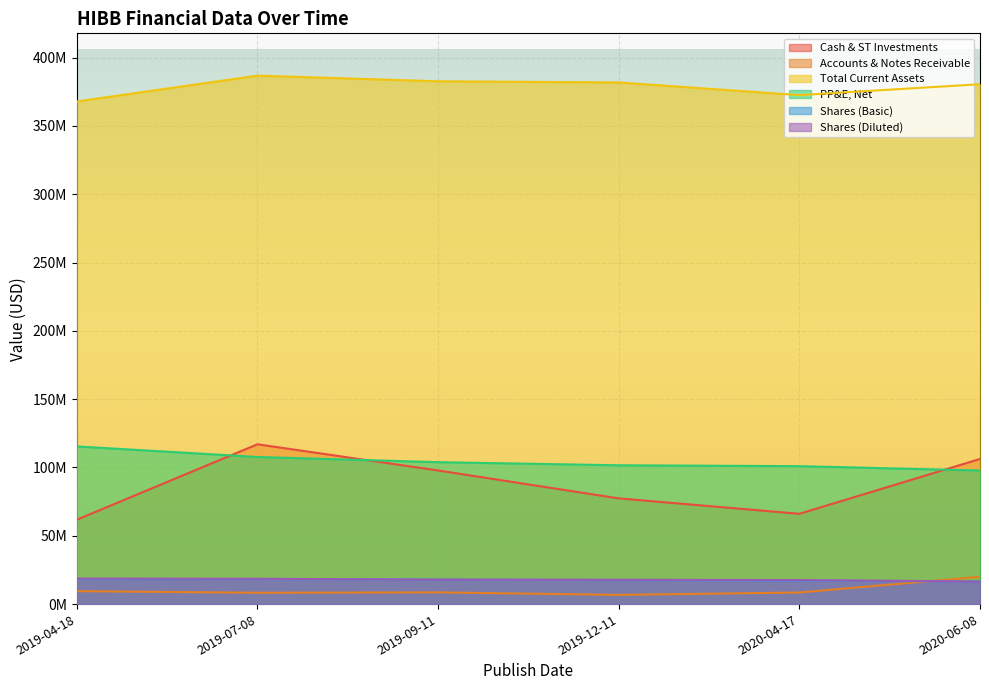

How many series are shown in this chart?

6